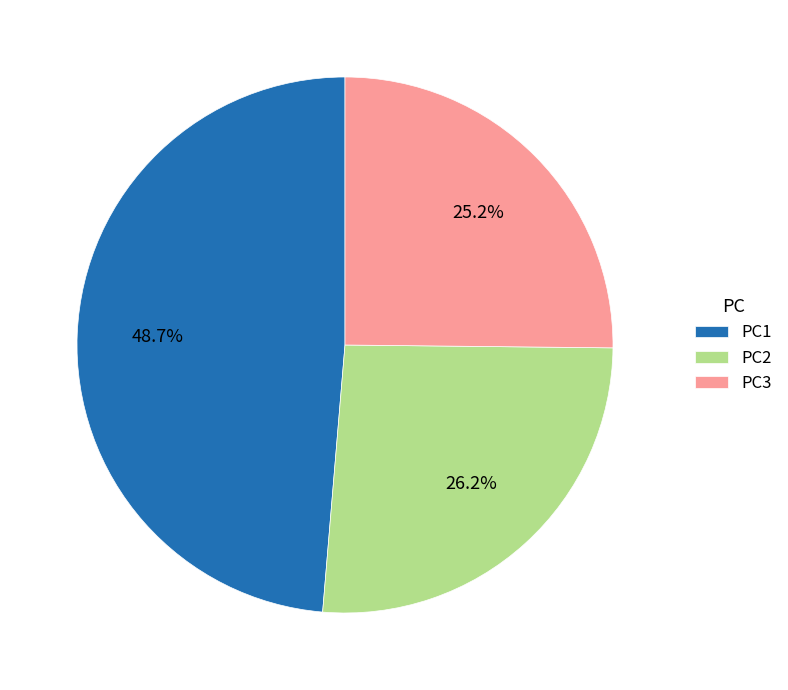

Rank the categories by value from highest to lowest.

PC1, PC2, PC3